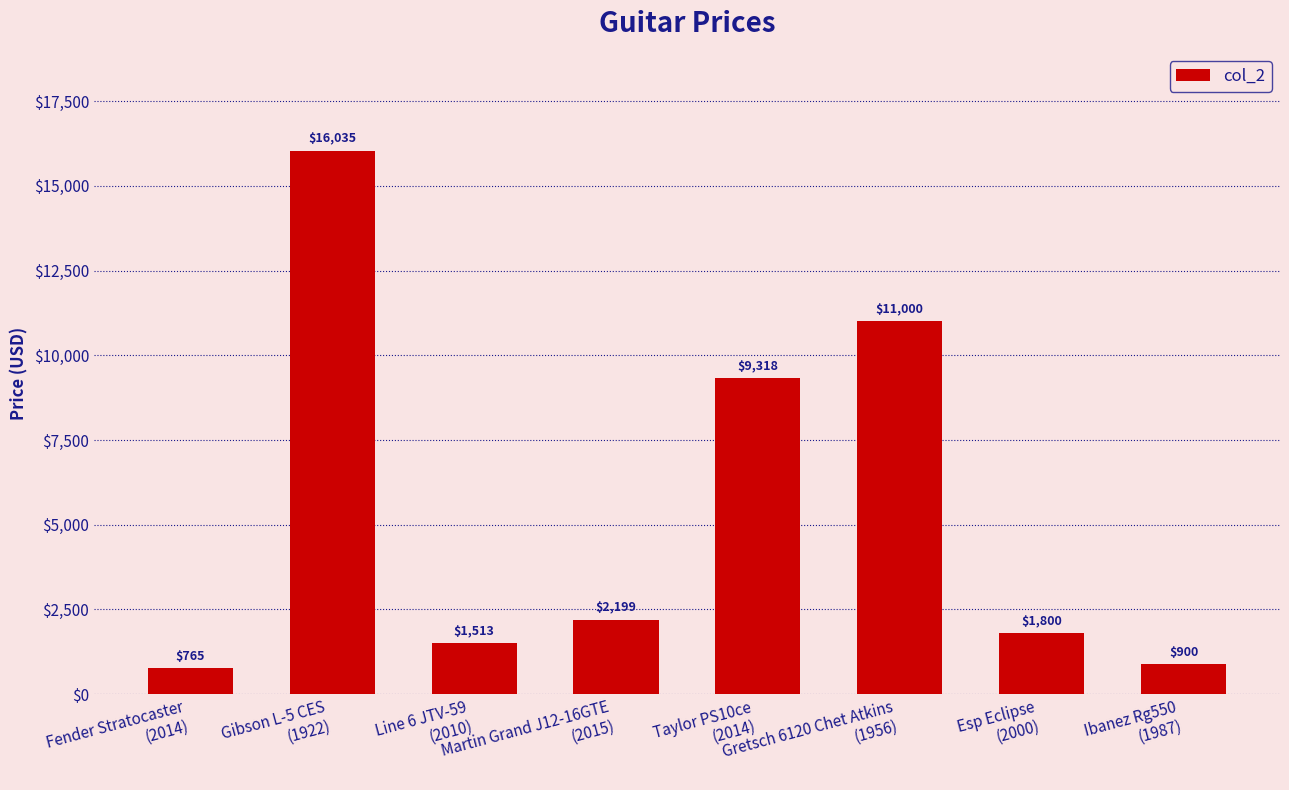

What is the smallest value displayed?

765.4